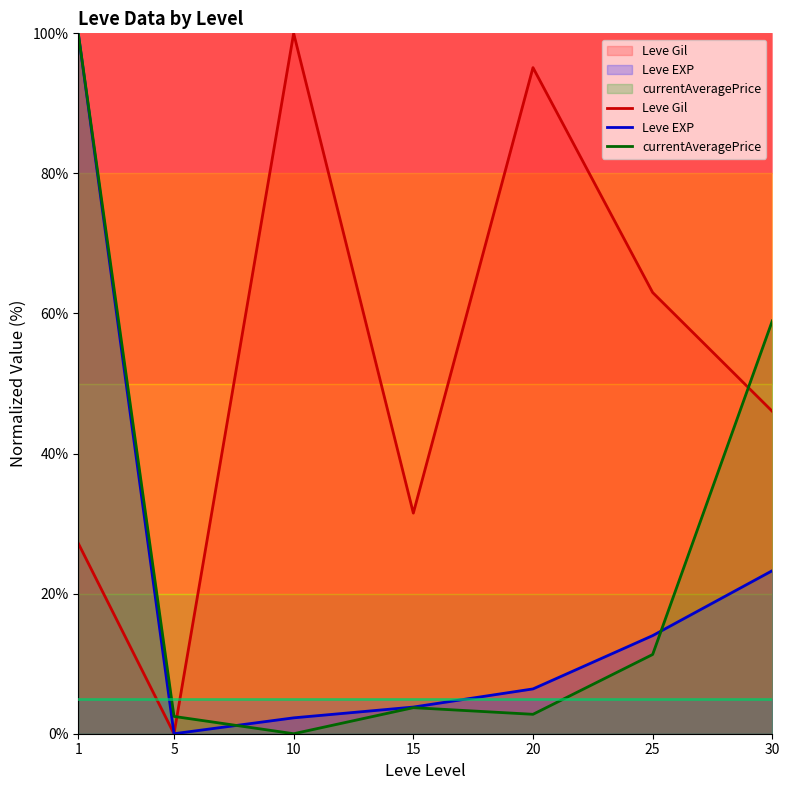

Which series has the widest spread of values?

Leve Gil